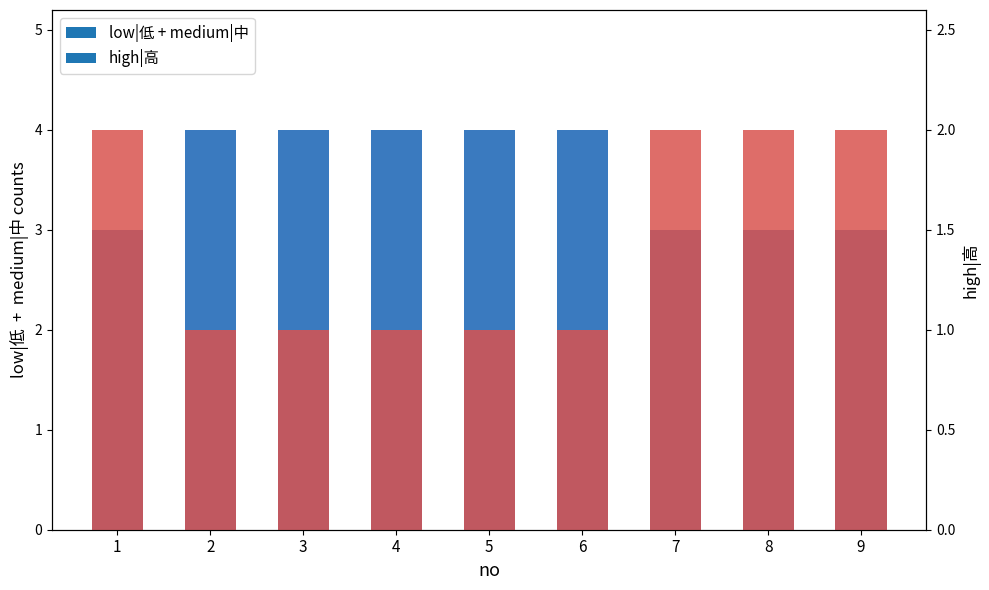

What are all the series names shown in the legend?

low|低 + medium|中, high|高